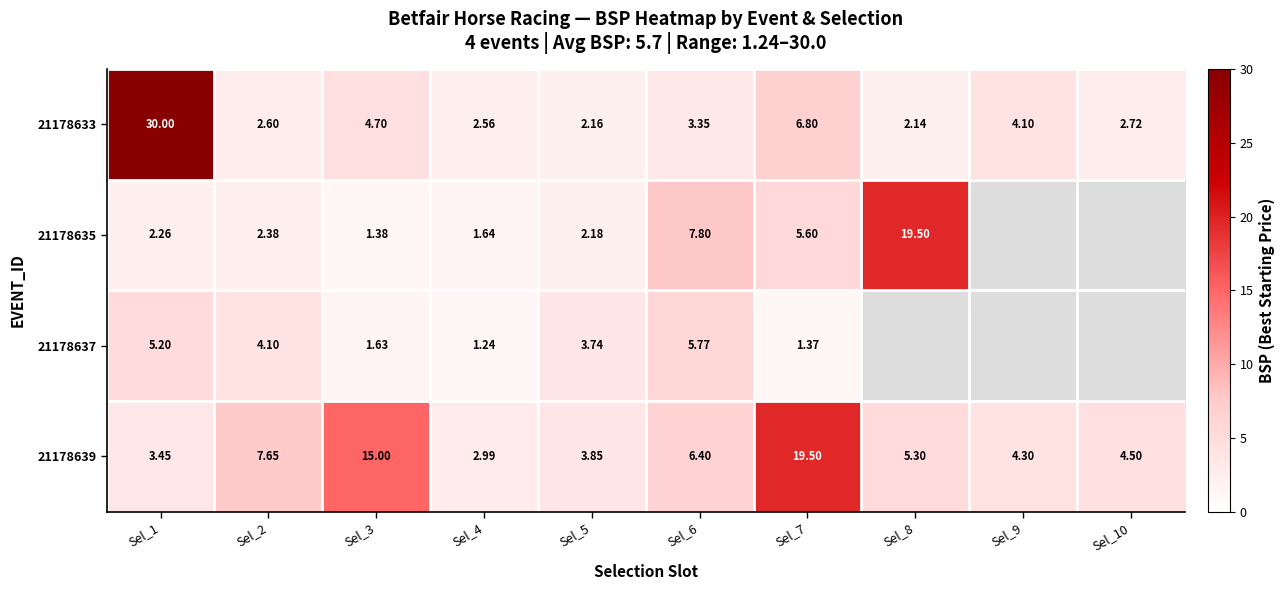

Is the value of 21178639 at Sel_8 greater than the value of 21178633 at Sel_9?

Yes